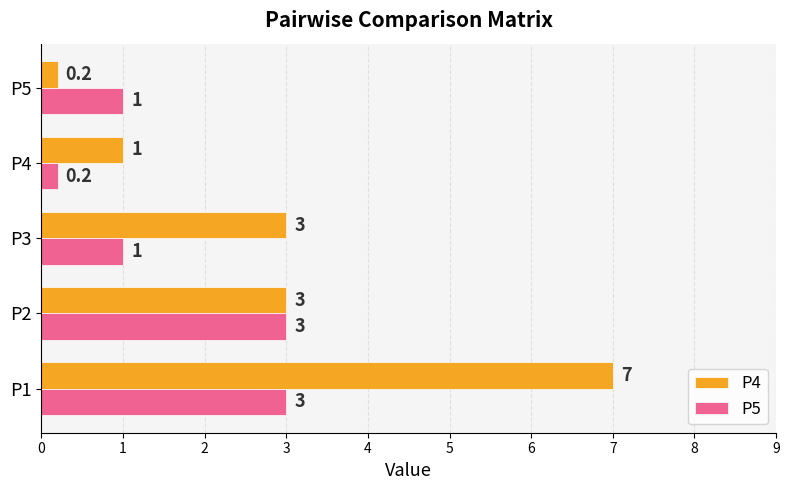

Rank the series by their average value, from highest to lowest.

P4, P5